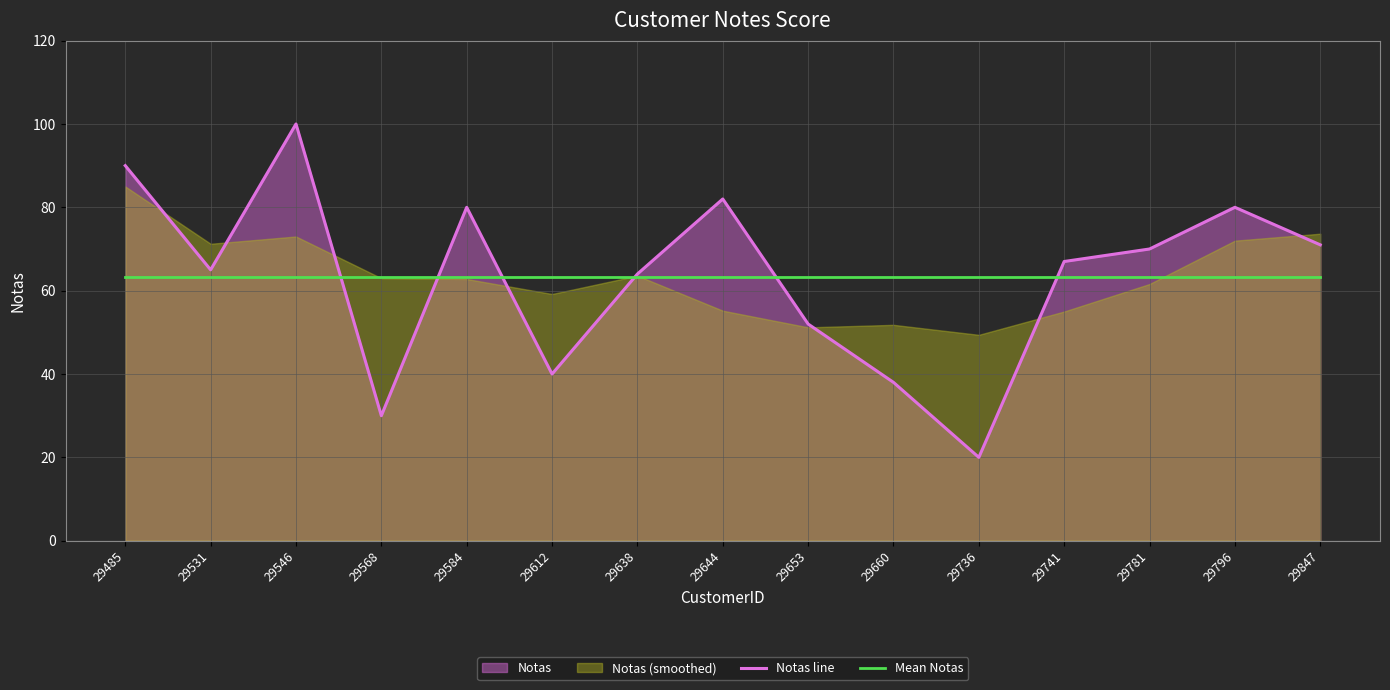

What is the value of the Notas line point at the 1st from the left?

90.0